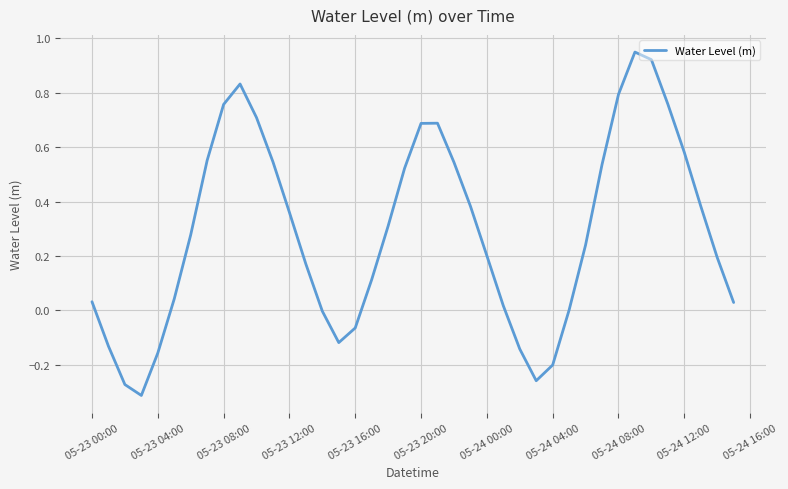

What is the value of the 7th point from the left?

0.3